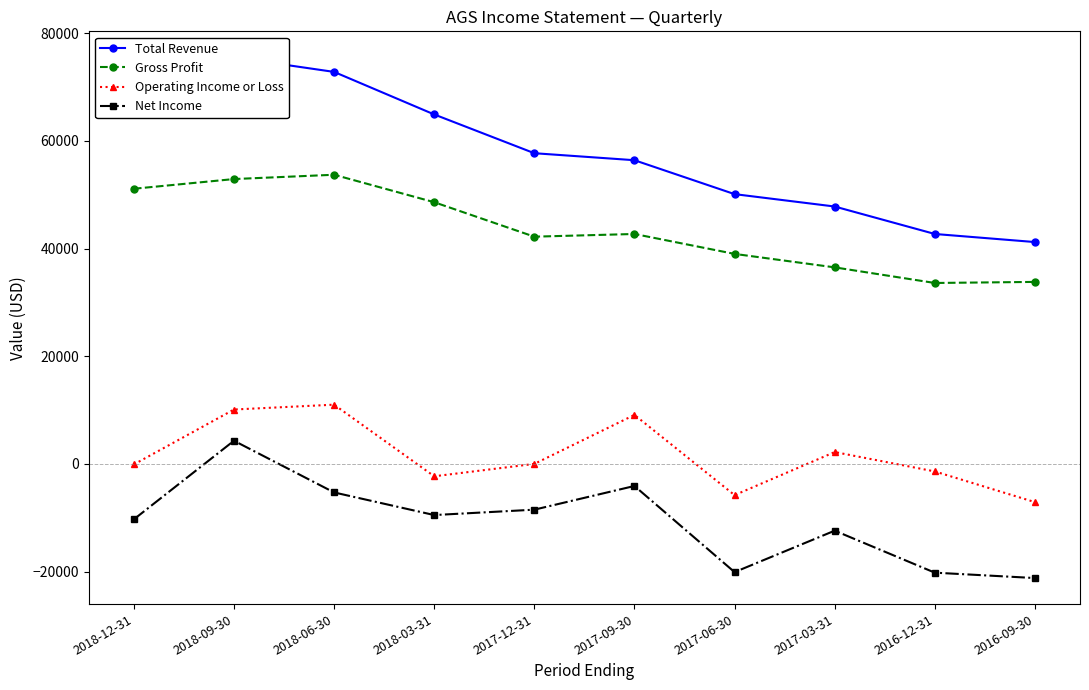

What is the average value of the Gross Profit series?

43410